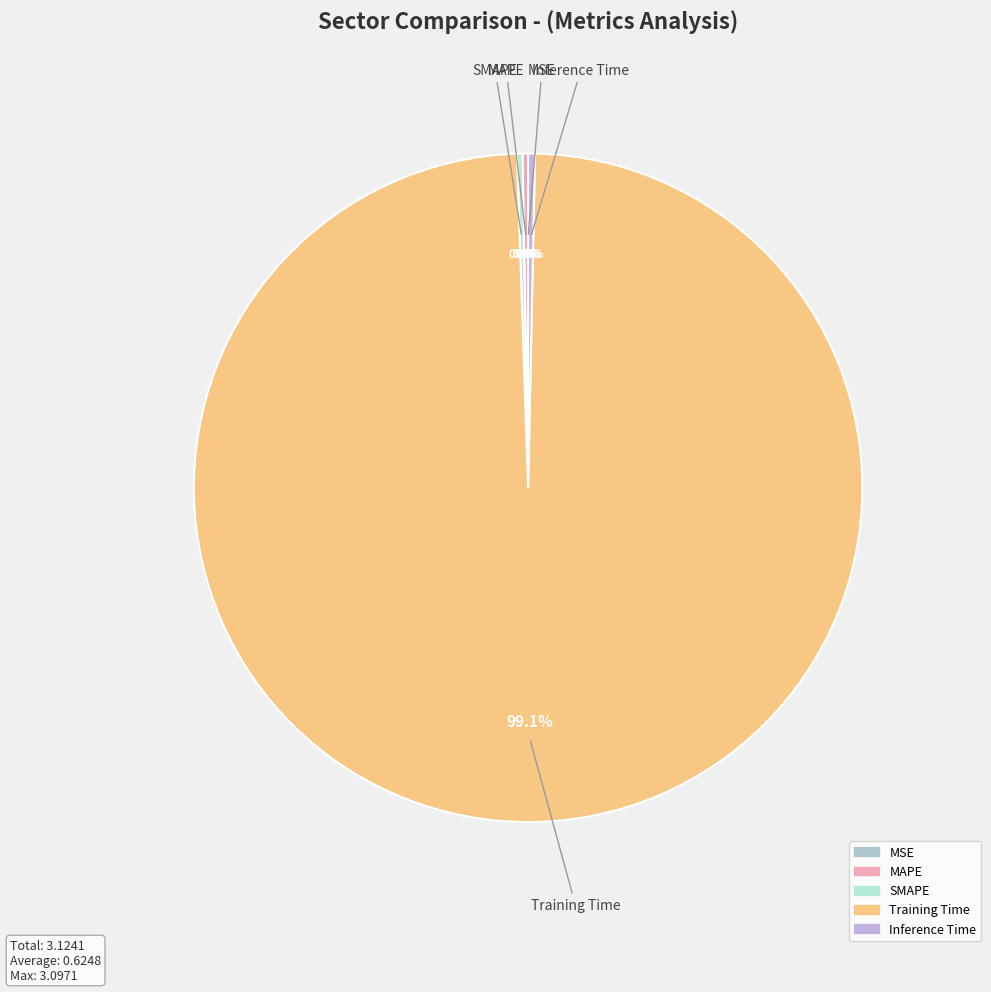

Does any single category account for the majority?

Yes